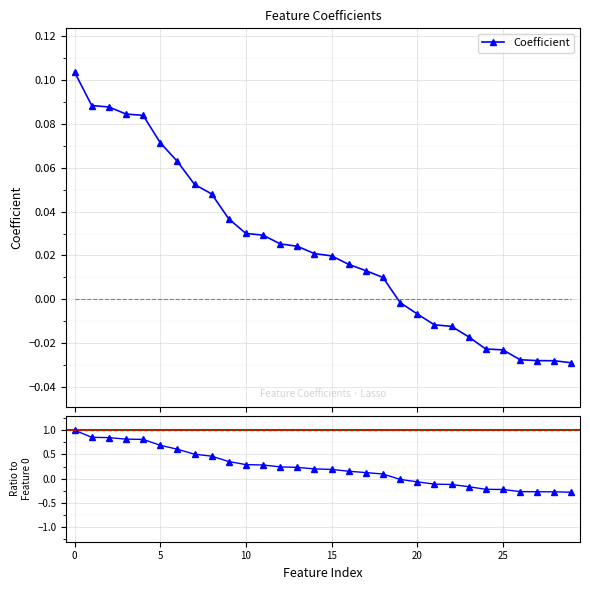

How many lines are shown in the chart?

2